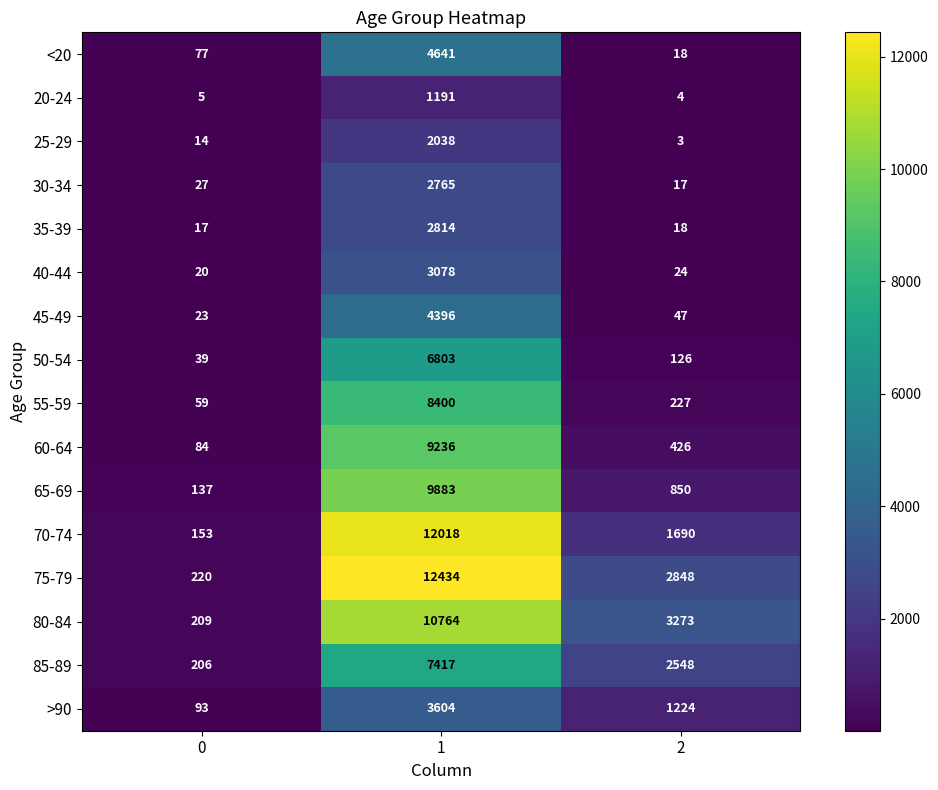

What is the lowest value of the 45-49 series?

23